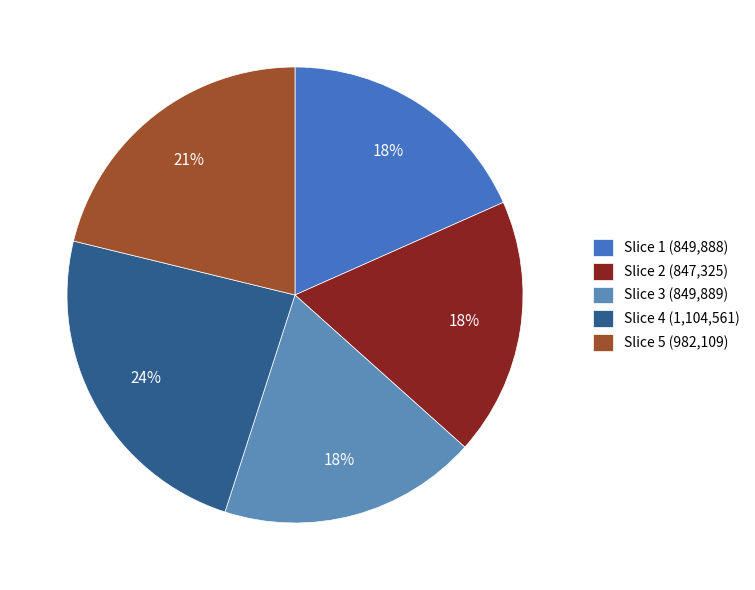

How many slices are in this pie chart?

5